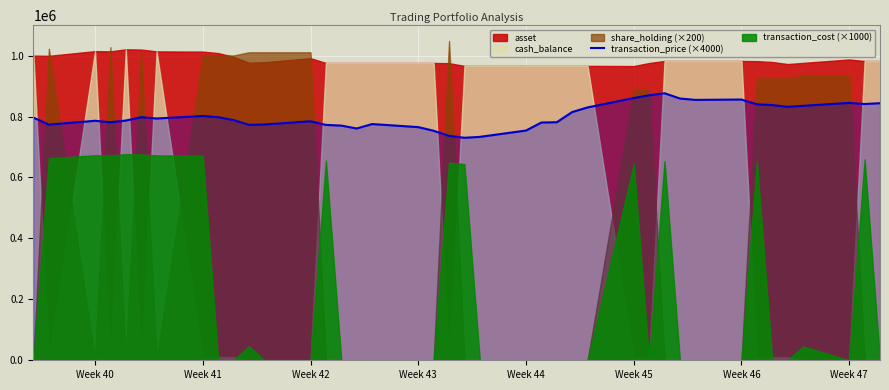

What is the maximum value for transaction_price (×4000)?

876525.3